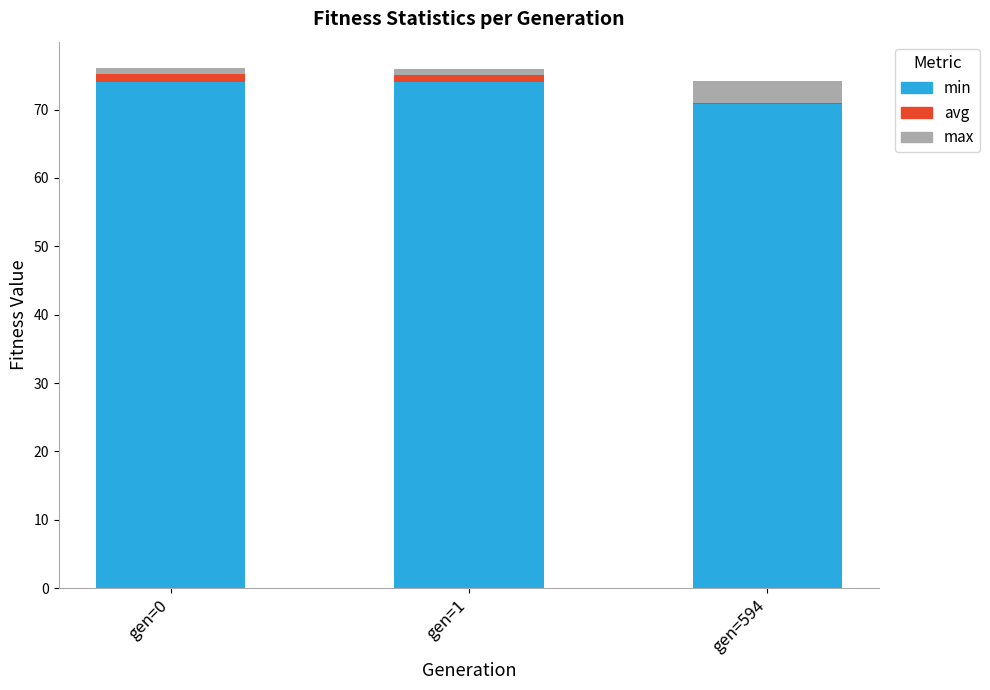

Where does the min series first go above 73?

gen=0